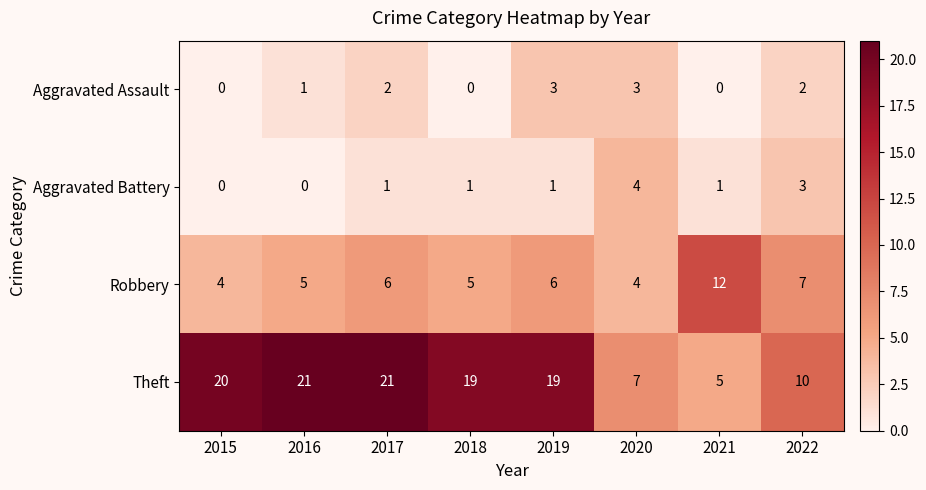

How many series are shown in this chart?

4